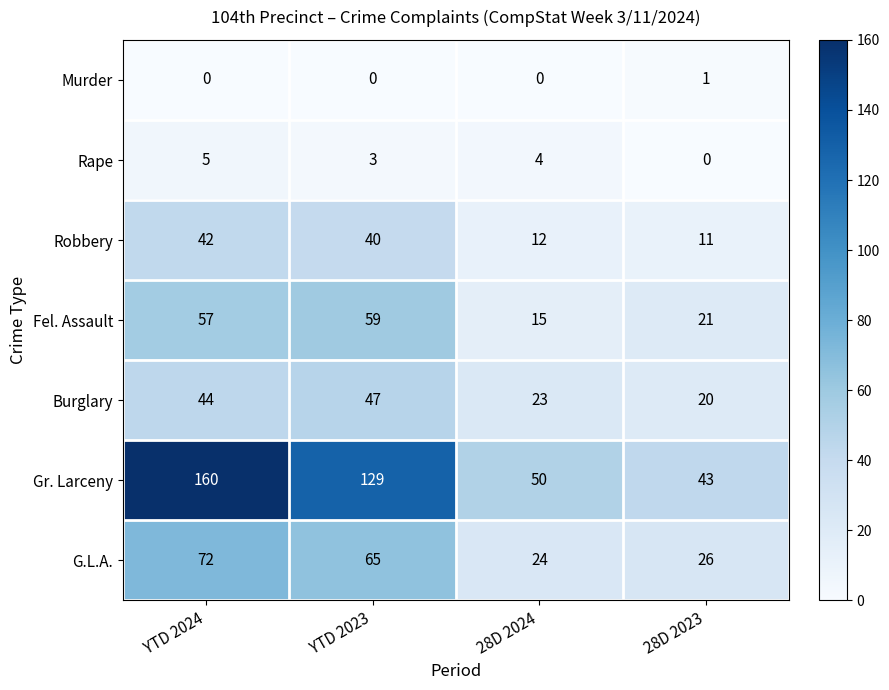

What is the spread (max minus min) of values at YTD 2024?

160